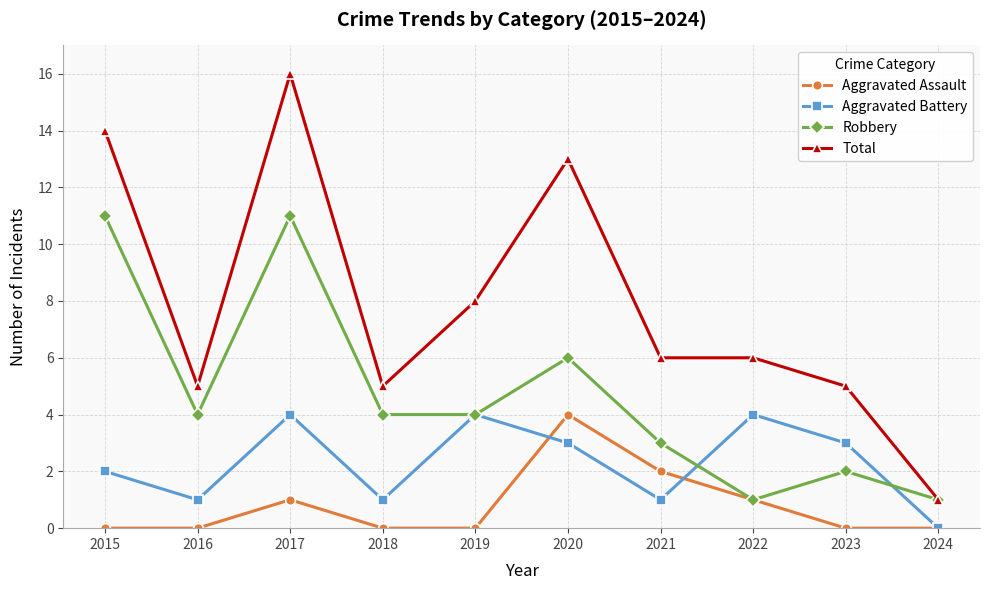

Count the Aggravated Battery values in the range 1 to 4.

9